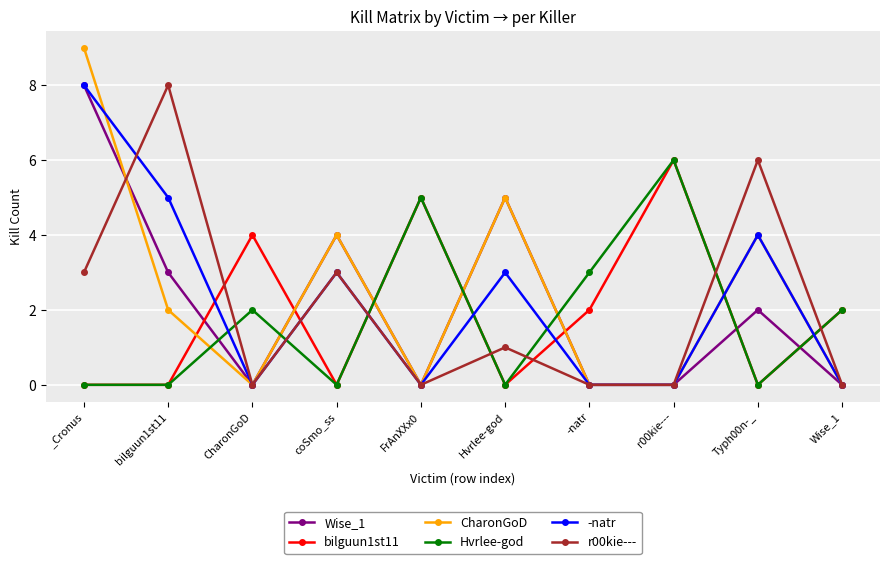

Between which two adjacent categories do Hvrlee-god and -natr first intersect?

bilguun1st11 and CharonGoD